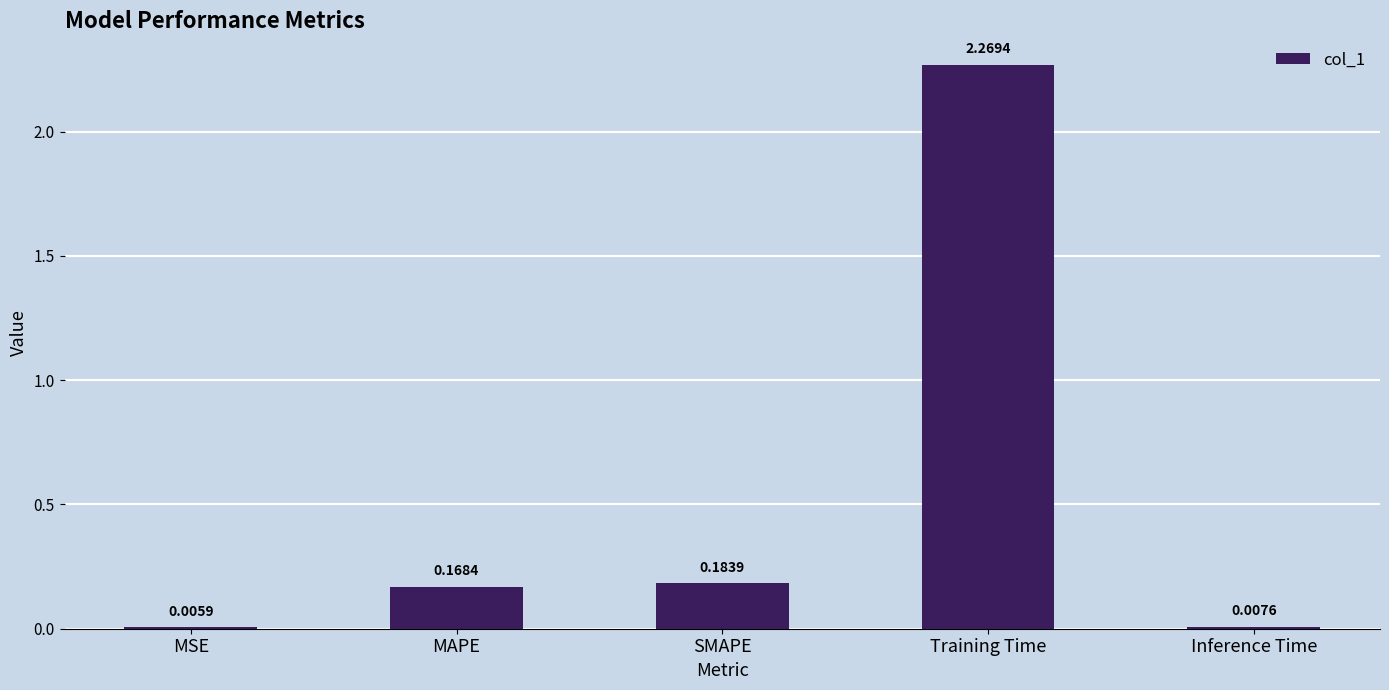

Is it true that the value at Training Time is 3.8?

False